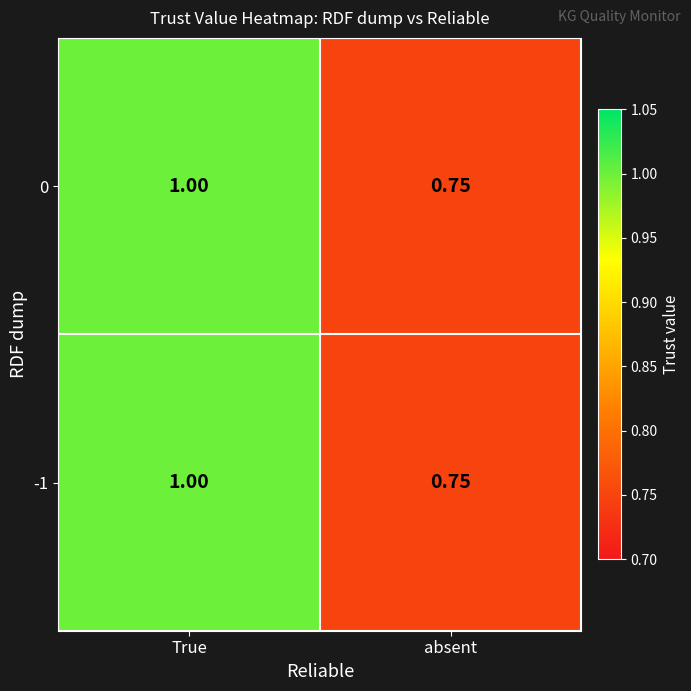

Which category has the highest value in the -1 series?

True